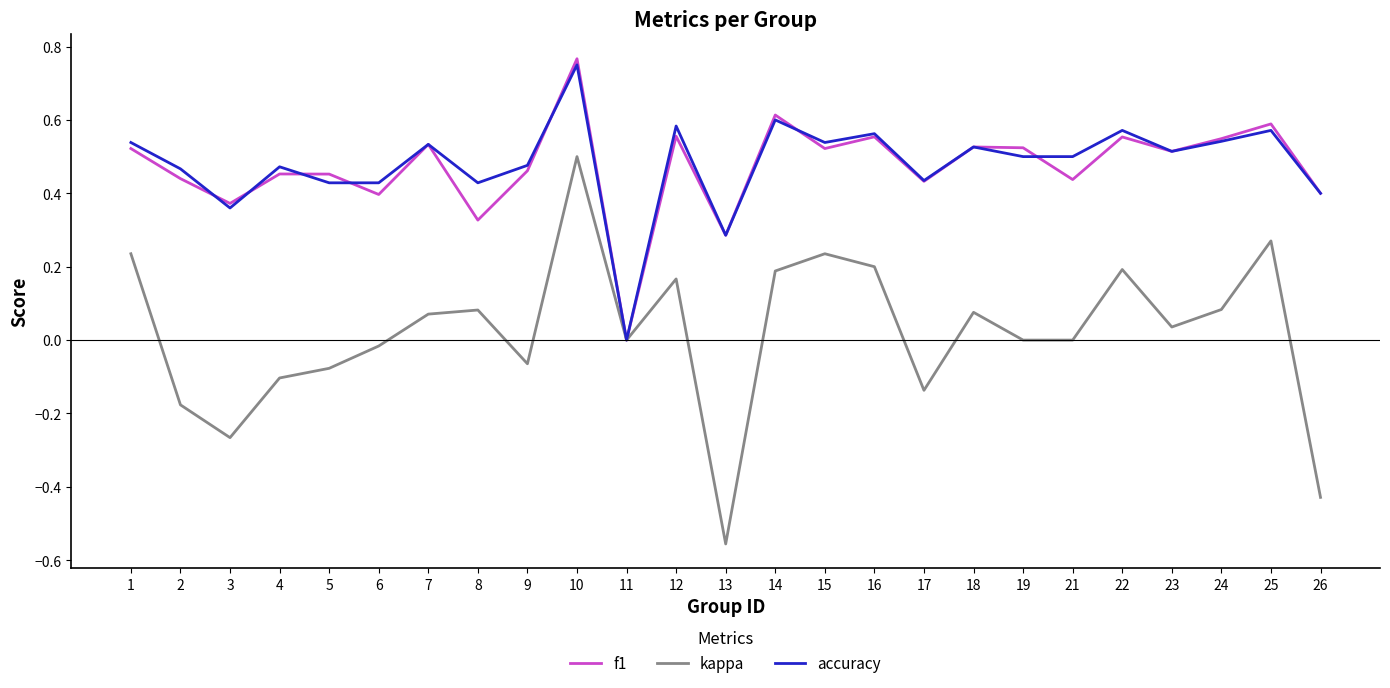

What are all the series names shown in the legend?

f1, kappa, accuracy